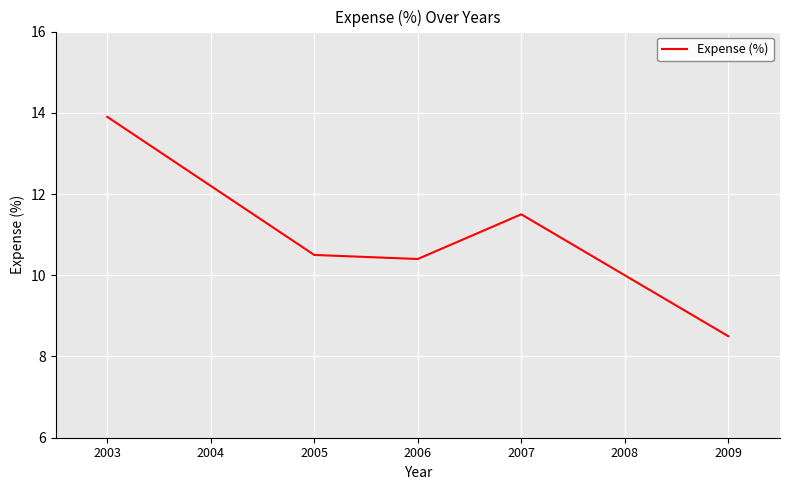

Reading left to right, transcribe all the data shown in this chart.

2003=13.9	2004=12.2	2005=10.5	2006=10.4	2007=11.5	2008=10.0	2009=8.5